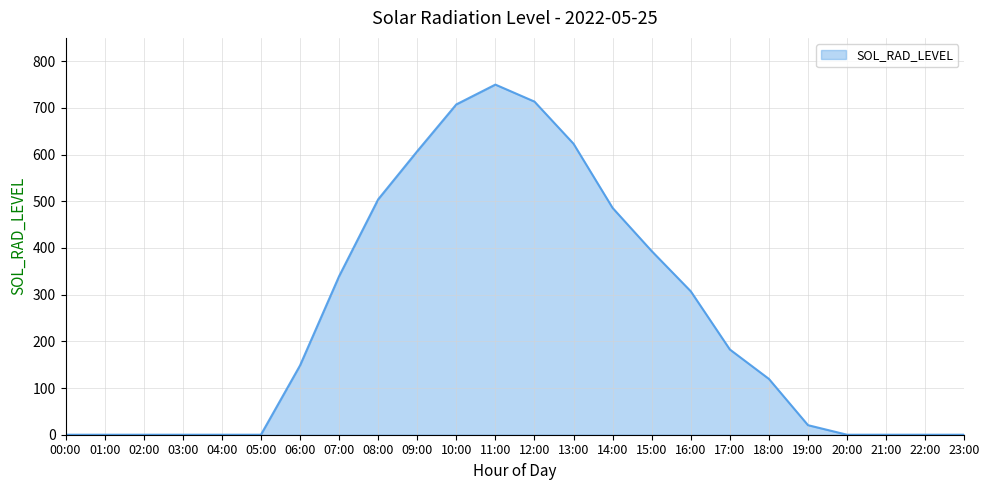

The value at 20:00 is 0.0. True or false?

True